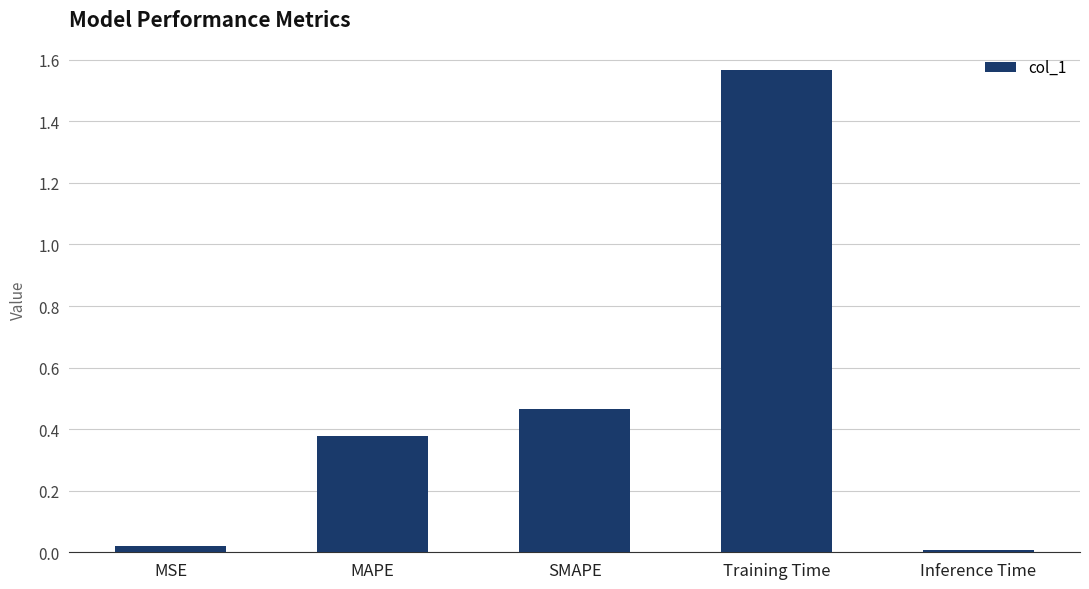

The value at Inference Time is 0.0. True or false?

True